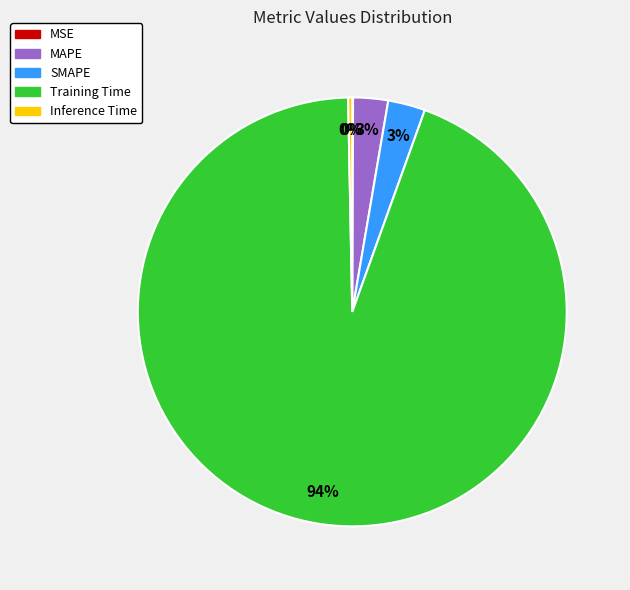

To the nearest percent, what is the combined percentage of Training Time and SMAPE?

97%